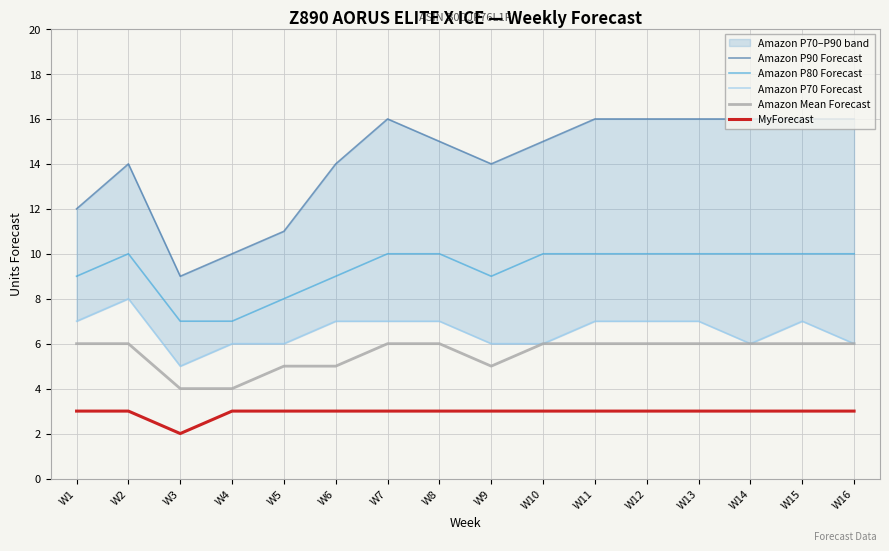

Is the value of Amazon P80 Forecast at W12 greater than the value of Amazon Mean Forecast at W16?

Yes